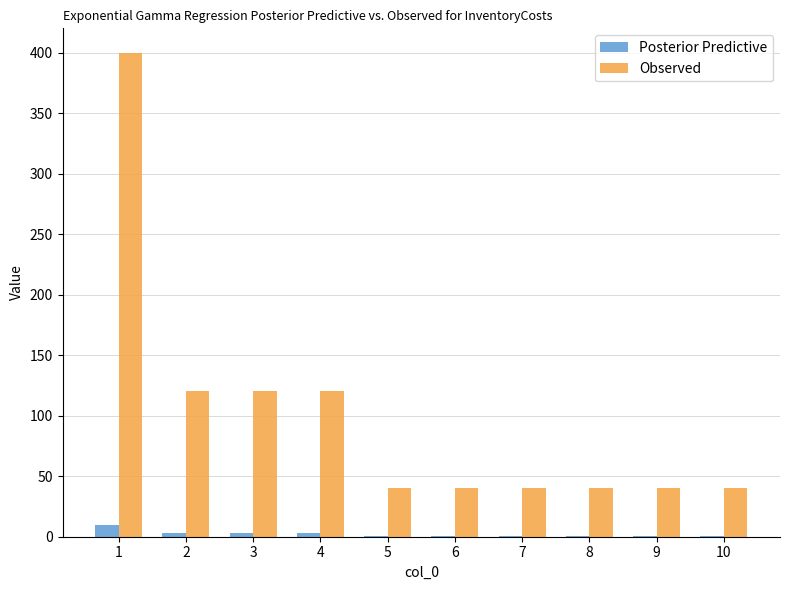

Is the value of Posterior Predictive at 1 greater than the value of Observed at 5?

No